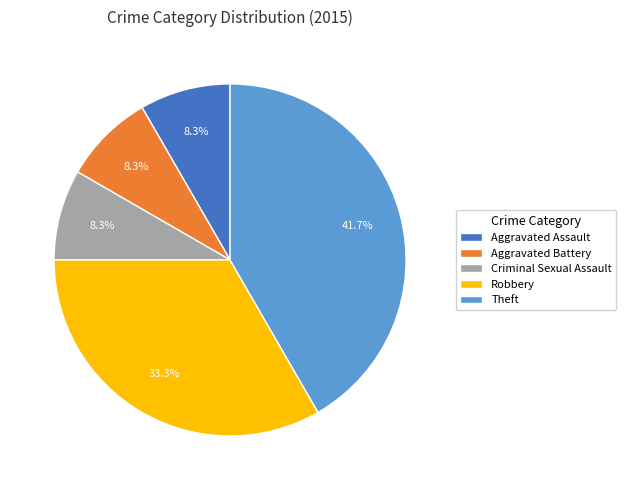

Which category has the biggest portion of the pie?

Theft